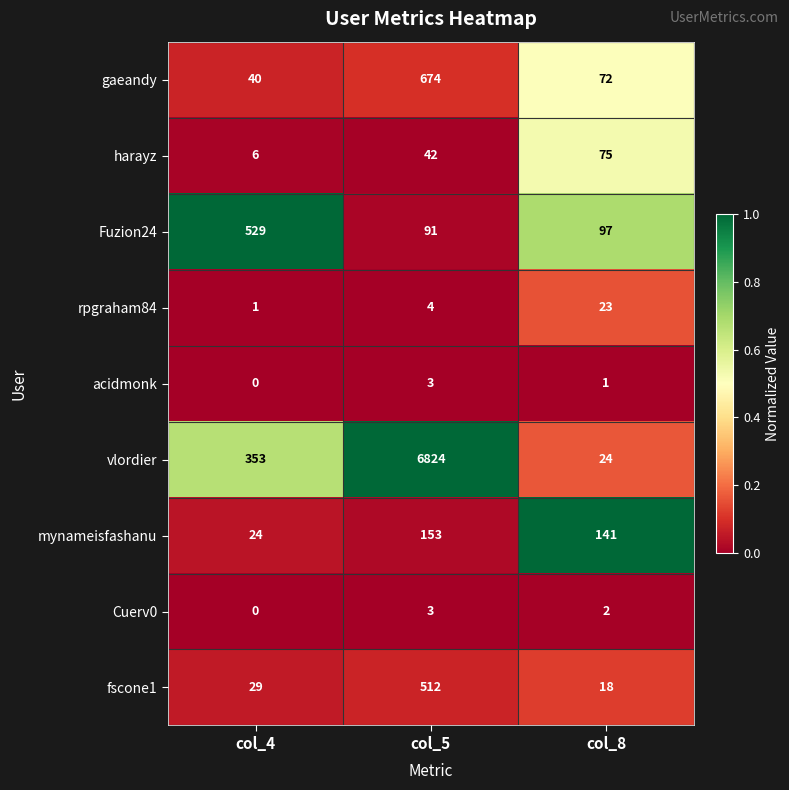

At which label is vlordier closest to 3424?

col_4